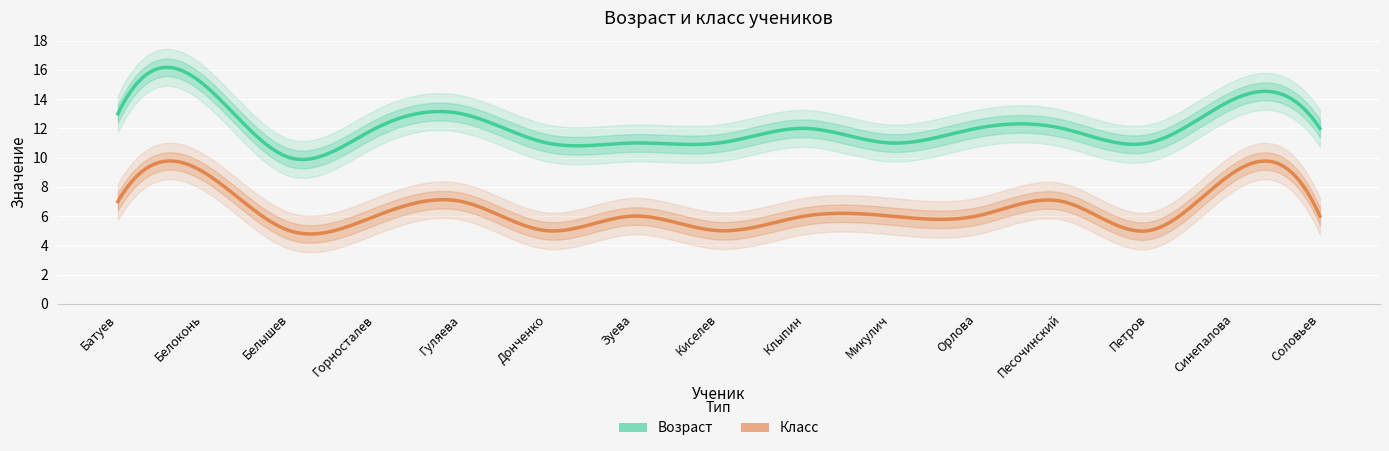

Which series has the largest total across all categories?

Возраст